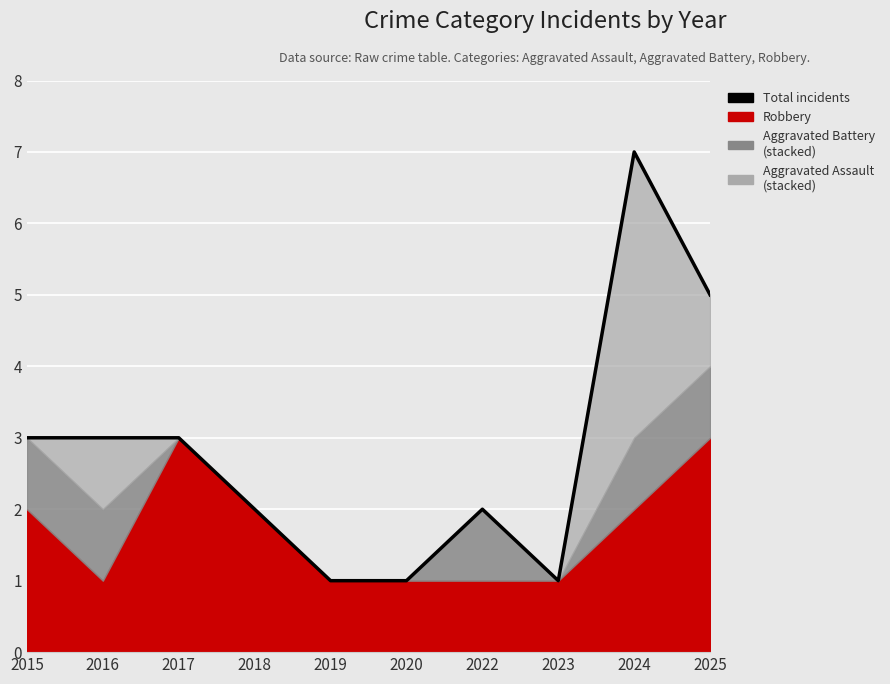

At which category does the chart reach its peak across all series?

2024